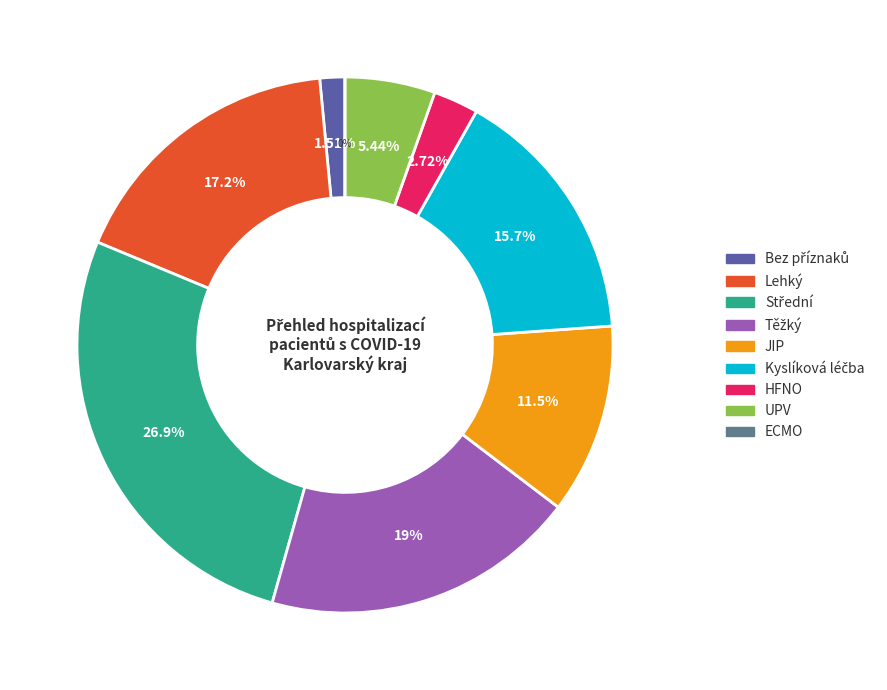

What is the total percentage of Těžký and Lehký?

36.3%